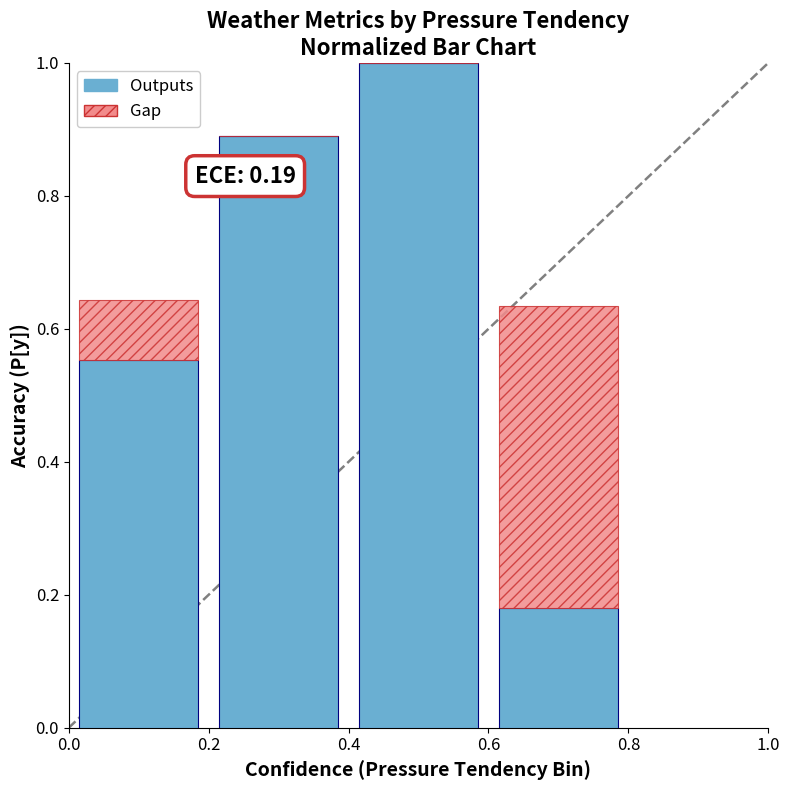

At how many categories does at least one series exceed 0?

4